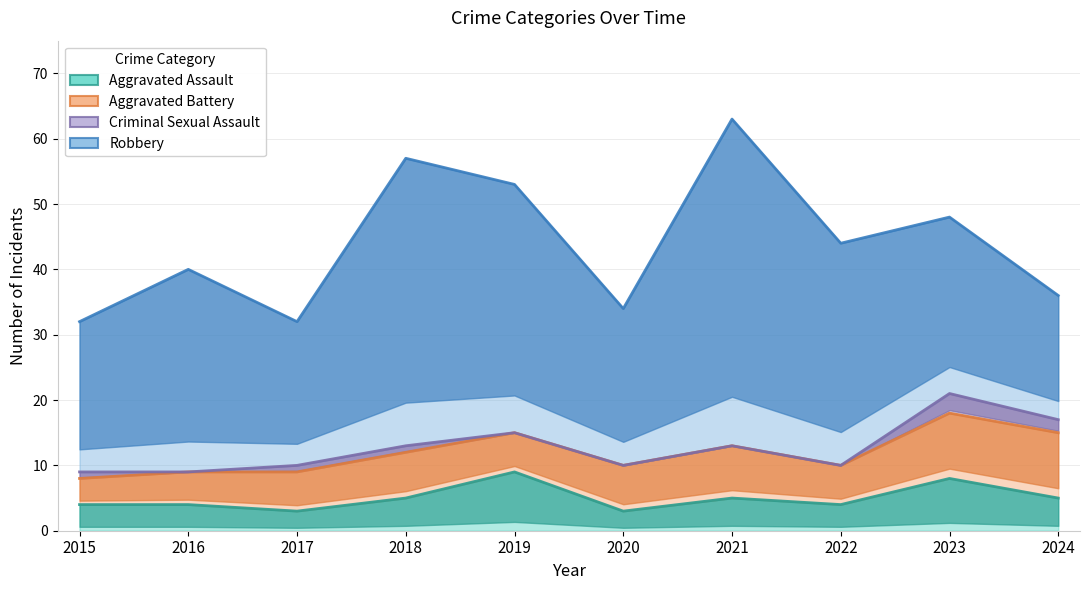

What is the difference between the maximum and minimum values in the Aggravated Battery series?

6